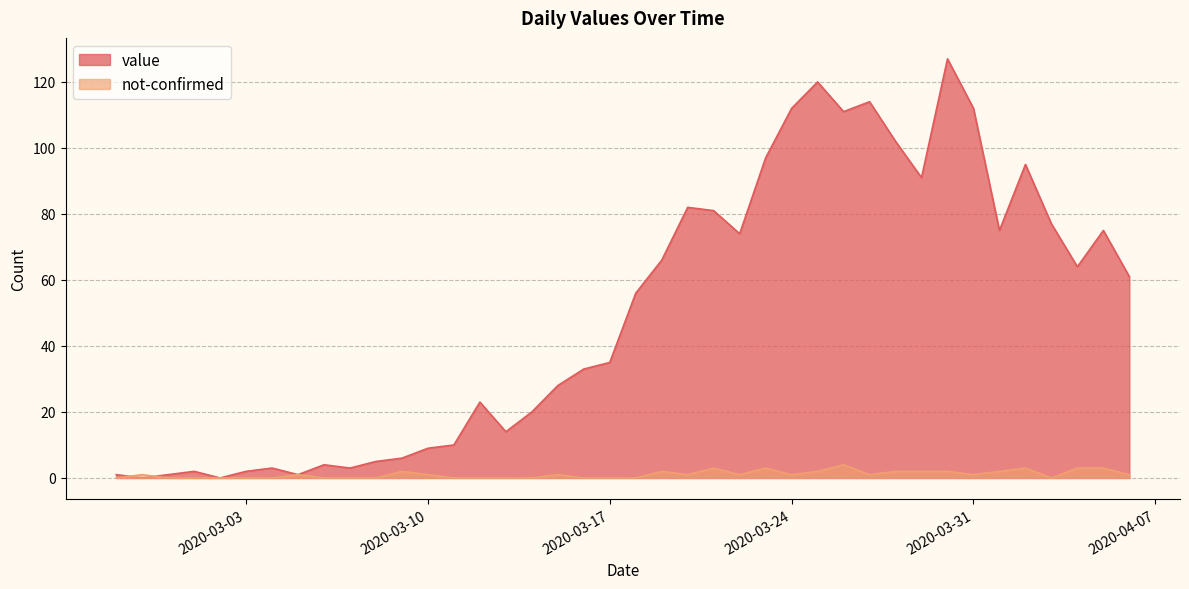

How many lines are shown in the chart?

2